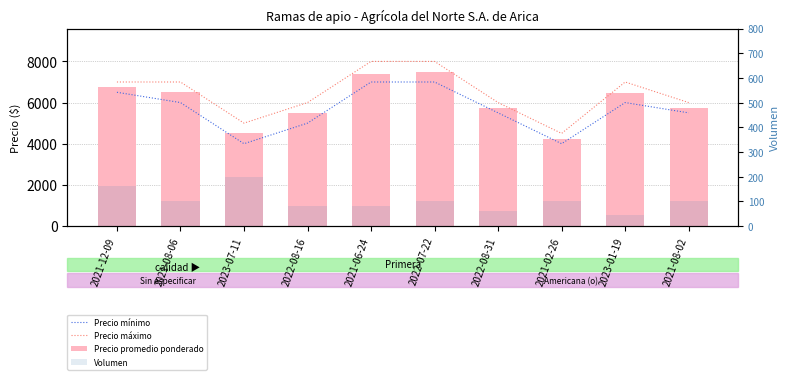

What is the average value of the Precio máximo series?

6450